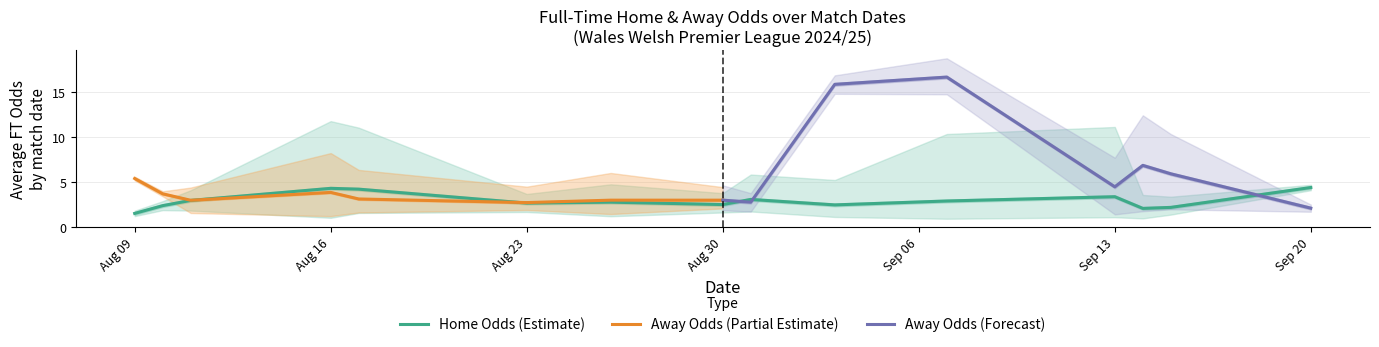

At which label does Home Odds (Estimate) reach its minimum?

Aug 09